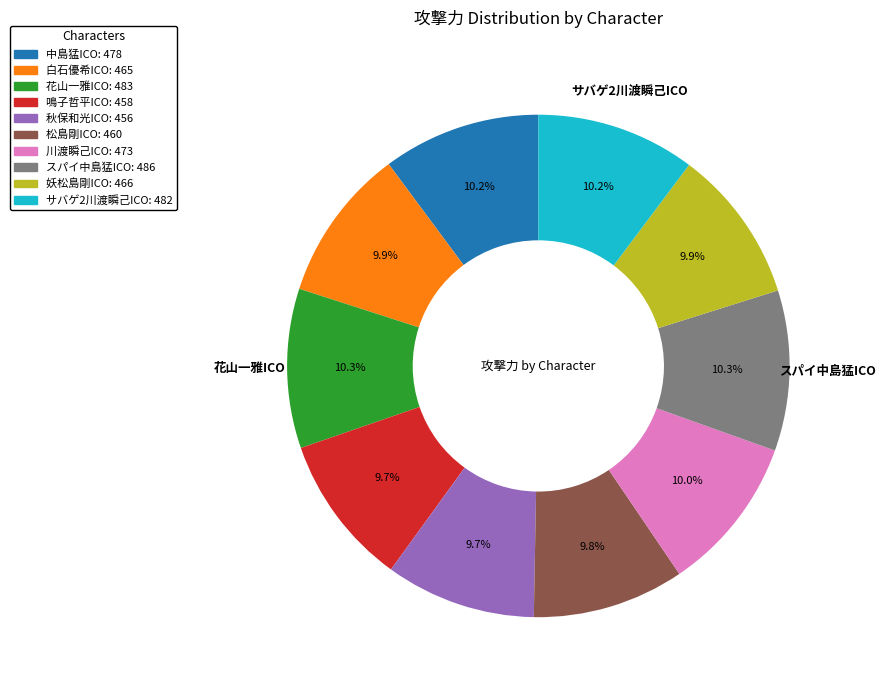

Is there any slice that represents more than half of the pie?

No